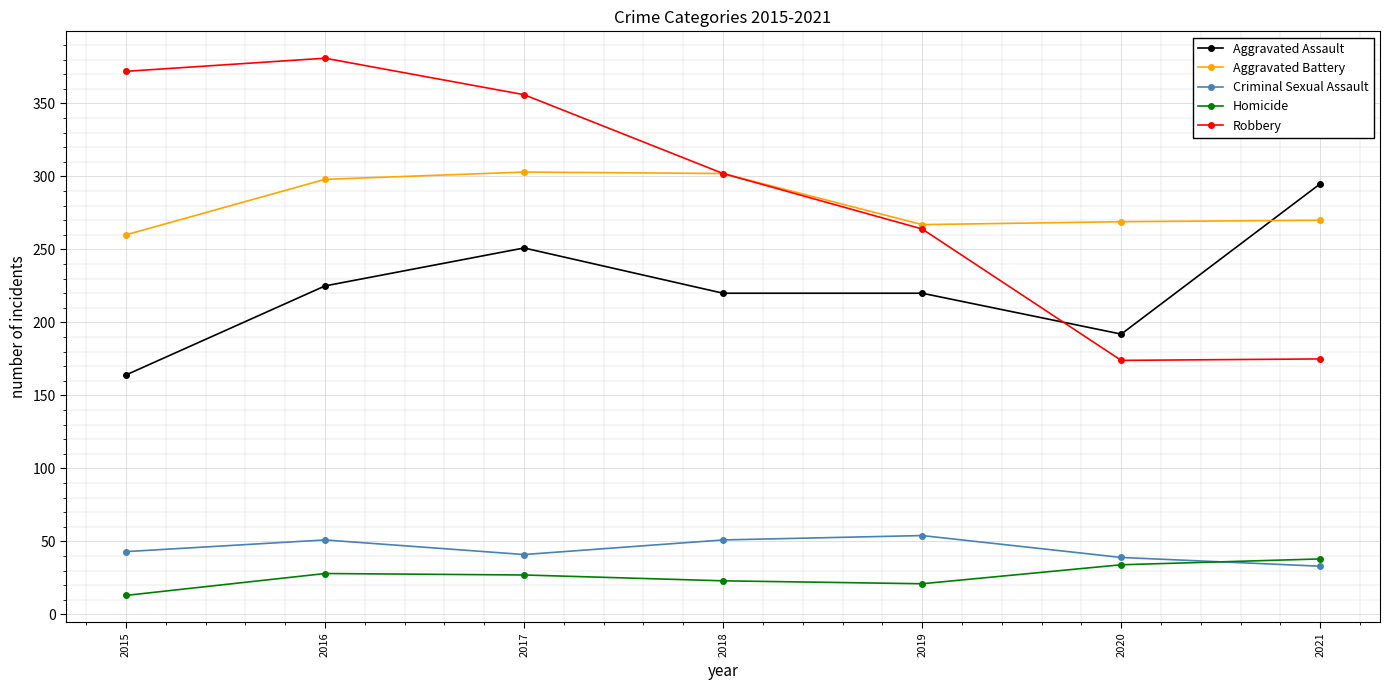

Which series has the largest total across all categories?

Robbery